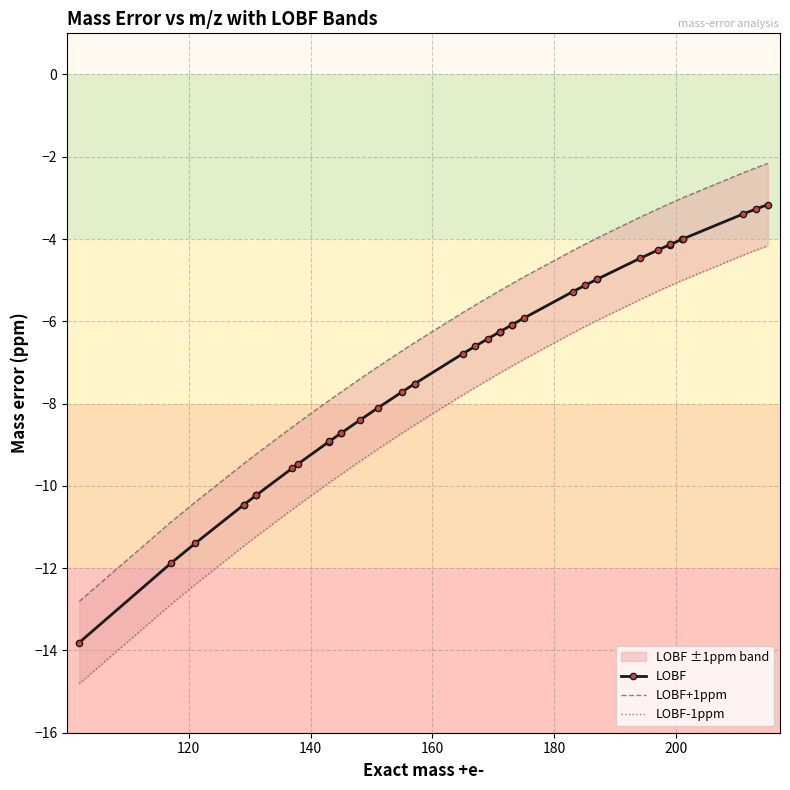

The value of LOBF+1ppm at 22 is -7.0. True or false?

False